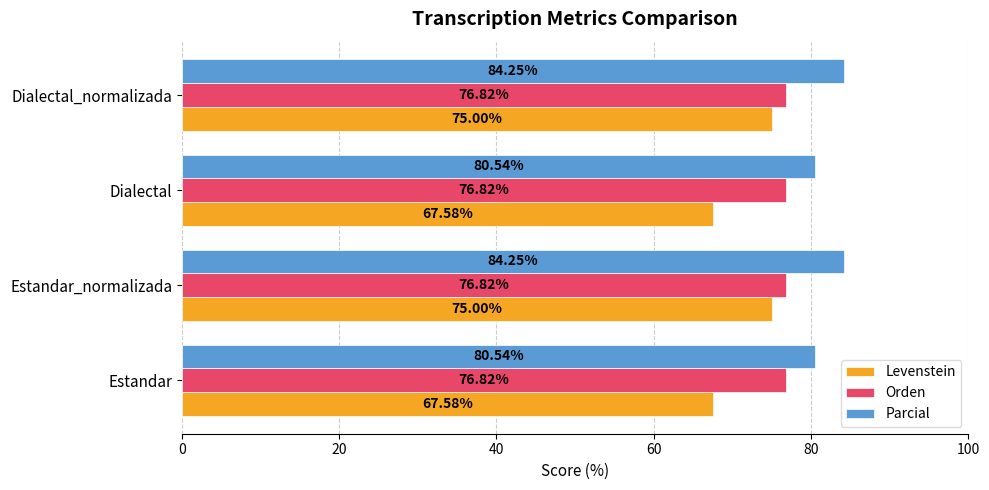

Rank the series by their maximum value, from lowest to highest.

Levenstein, Orden, Parcial